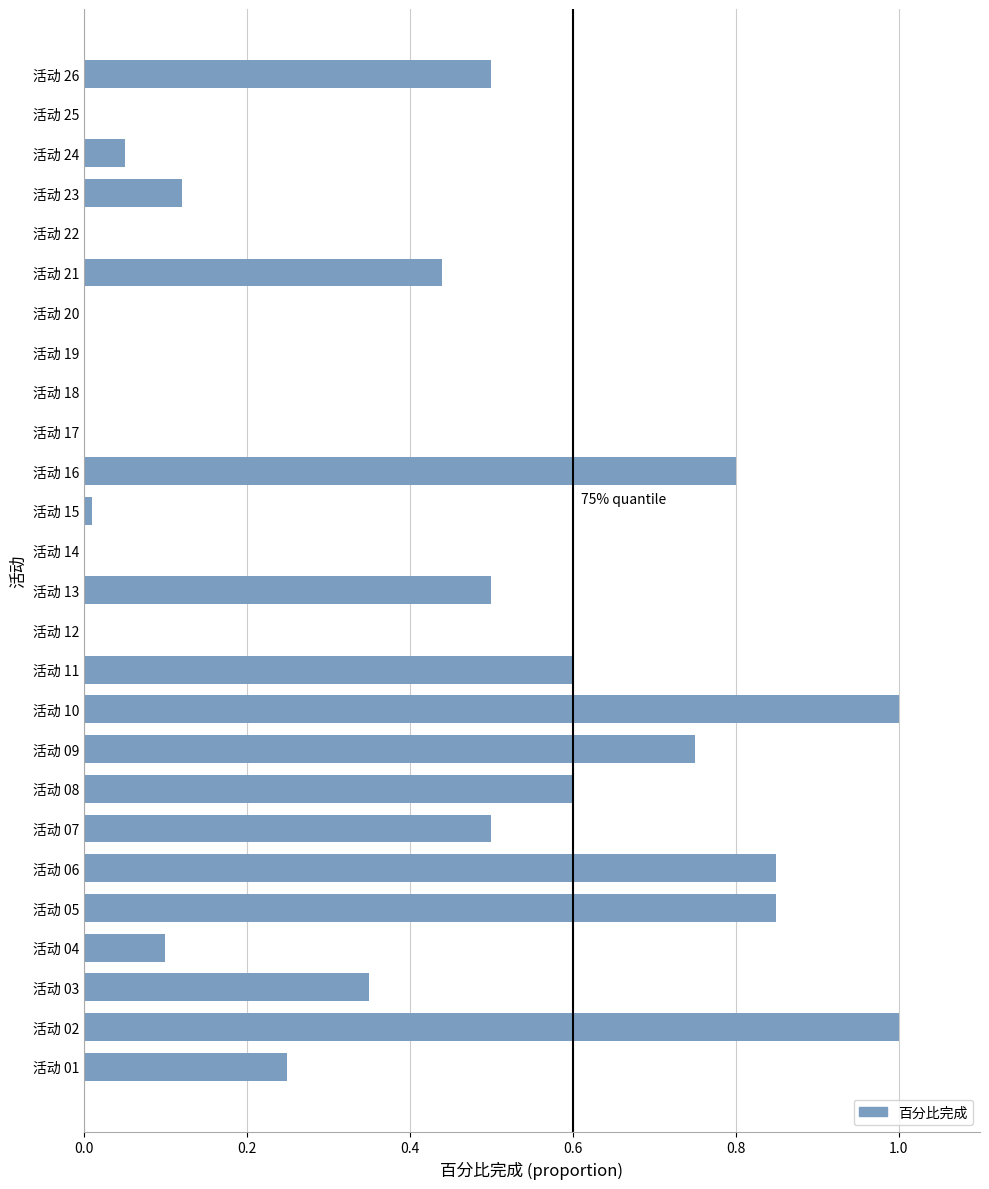

What is the change in value from 活动 10 to 活动 14?

-1.0